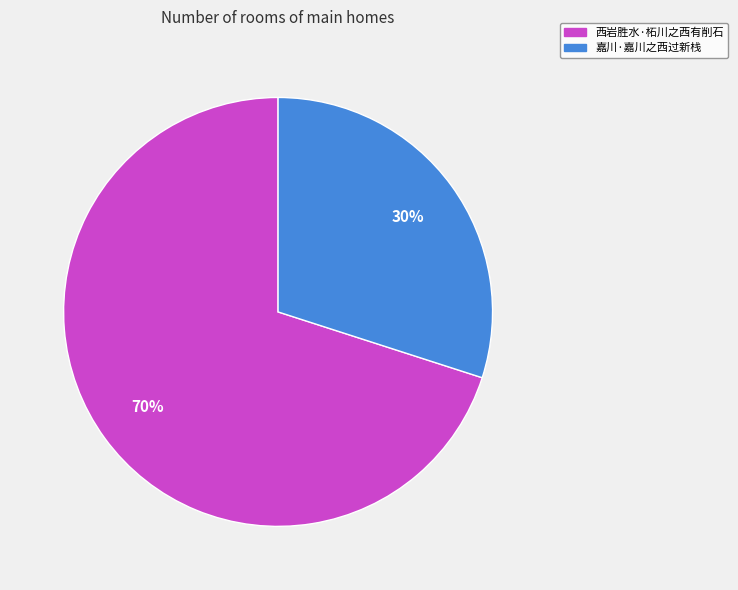

To the nearest percent, what portion does 嘉川·嘉川之西过新栈 represent?

30%